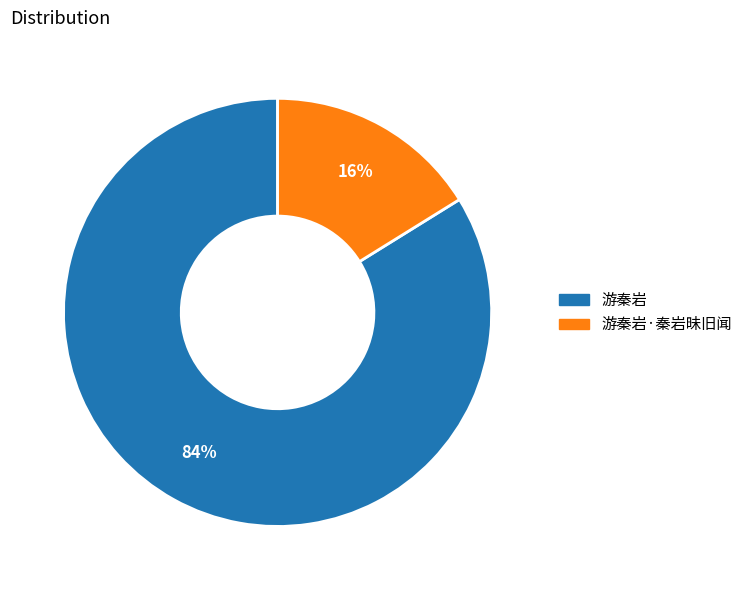

Is there any slice that represents more than half of the pie?

Yes